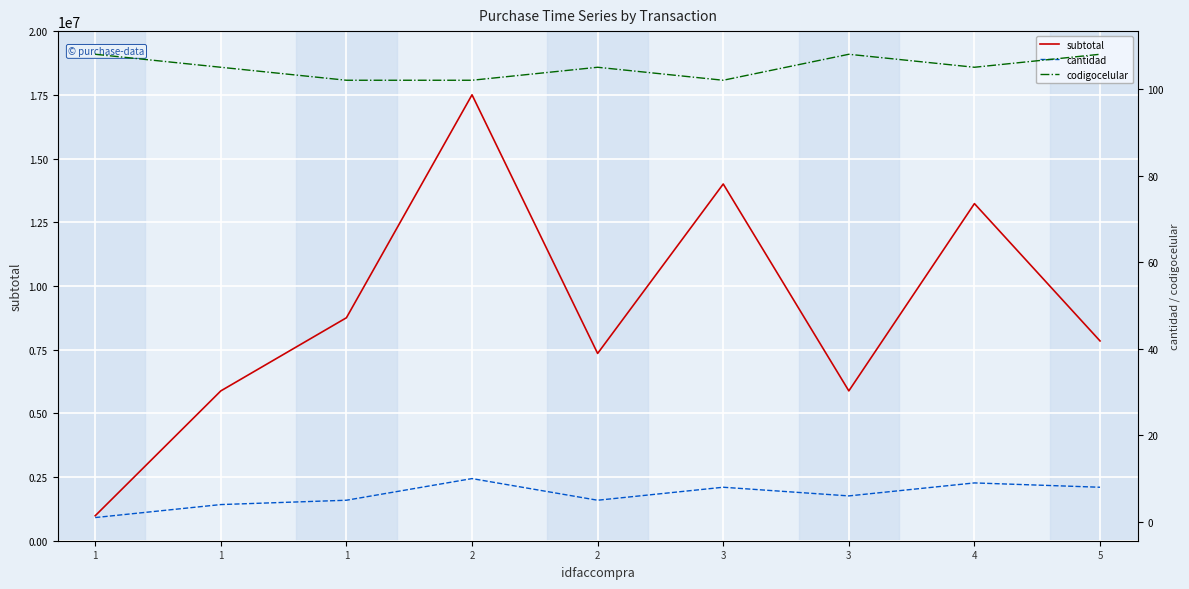

Reading right to left, what are all the values shown in this chart?

subtotal: 7840000.0	13230000.0	5880000.0	14000000.0	7350000.0	17500000.0	8750000.0	5880000.0	980000.0
cantidad: 8.0	9.0	6.0	8.0	5.0	10.0	5.0	4.0	1.0
codigocelular: 108.0	105.0	108.0	102.0	105.0	102.0	102.0	105.0	108.0